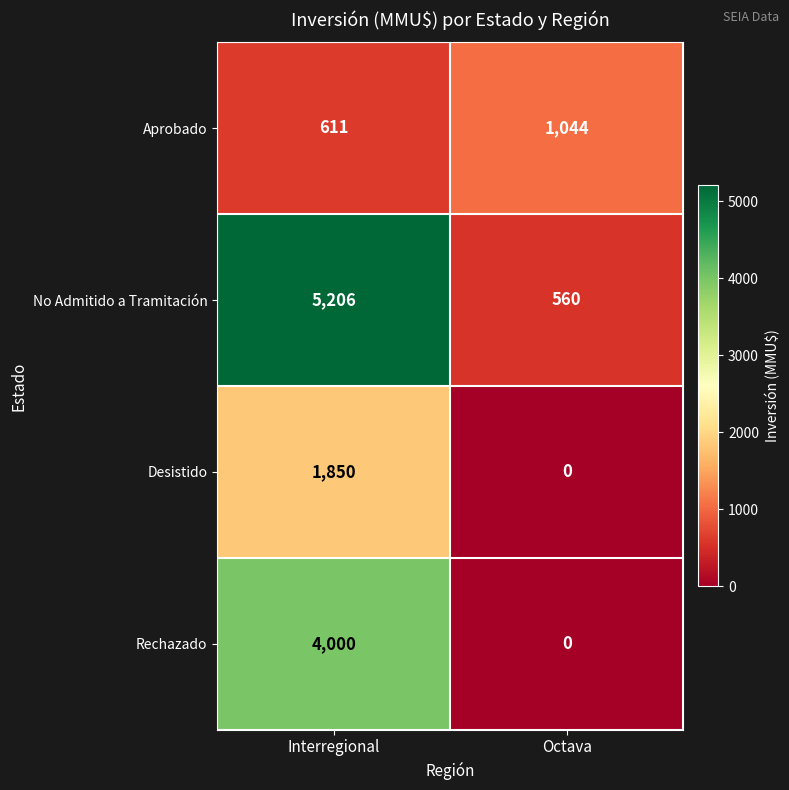

At which label does Aprobado reach its minimum?

Interregional